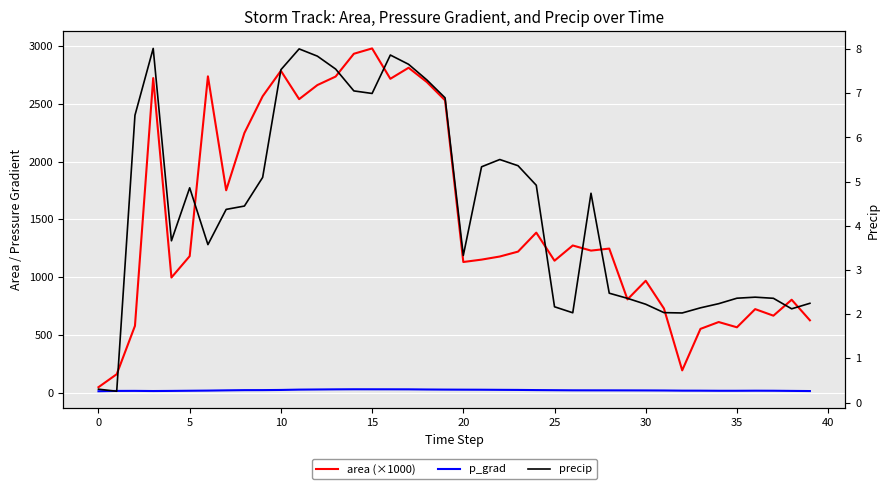

Reading left to right, what are all the values shown in this chart?

area (×1000): 46.2	158.8	577.5	2723.8	996.2	1181.2	2738.8	1751.9	2248.1	2566.2	2786.9	2541.2	2663.1	2736.9	2934.4	2980.6	2717.5	2813.1	2689.4	2531.2	1130.6	1151.2	1178.1	1220.6	1385.0	1141.9	1273.8	1229.4	1246.9	806.9	968.1	727.5	191.9	551.2	610.6	565.0	722.5	665.6	803.8	625.6
p_grad: 11.2	14.0	14.3	13.0	14.0	15.4	16.8	18.9	20.7	21.0	22.3	25.2	26.4	27.5	28.2	28.0	27.9	27.6	26.2	25.3	24.7	24.3	23.3	22.5	21.2	20.2	19.2	19.0	18.8	18.6	18.2	17.7	16.3	16.1	15.2	15.2	15.8	15.4	14.0	12.8
precip: 0.3	0.3	6.5	8.0	3.7	4.9	3.6	4.4	4.4	5.1	7.5	8.0	7.8	7.5	7.1	7.0	7.9	7.7	7.3	6.9	3.3	5.3	5.5	5.4	4.9	2.2	2.0	4.7	2.5	2.4	2.2	2.0	2.0	2.1	2.2	2.4	2.4	2.4	2.1	2.2